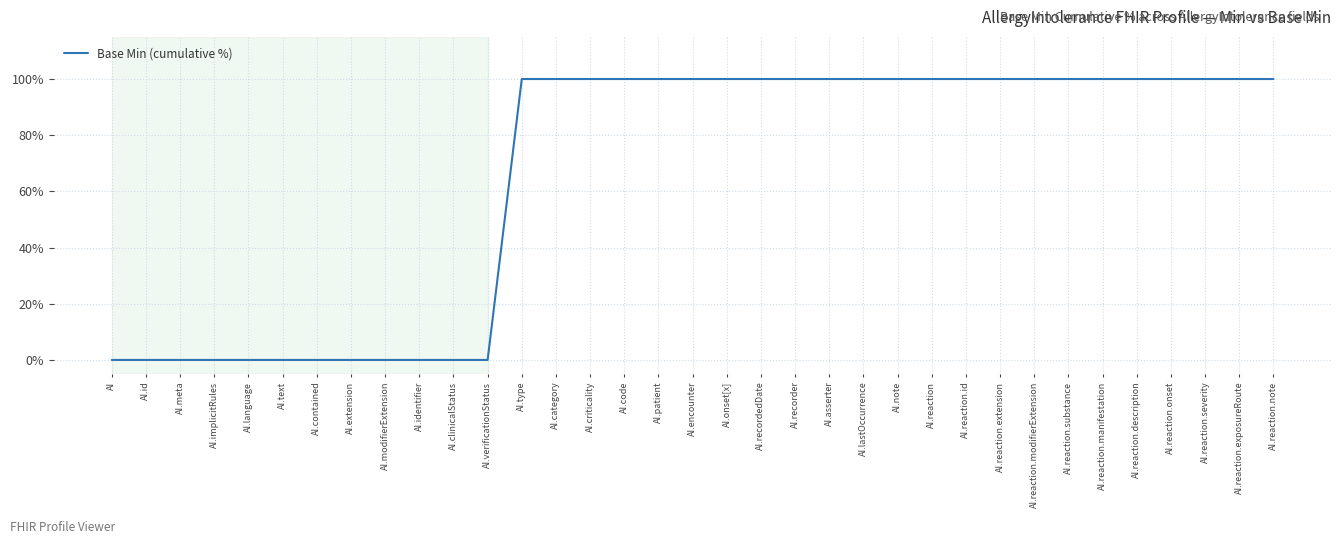

What value does the data have at AI.reaction.extension?

100